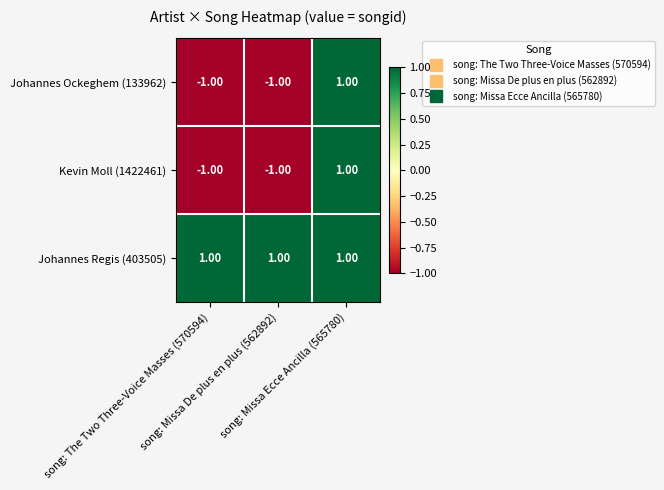

Which series has the largest total across all categories?

Johannes Regis (403505)